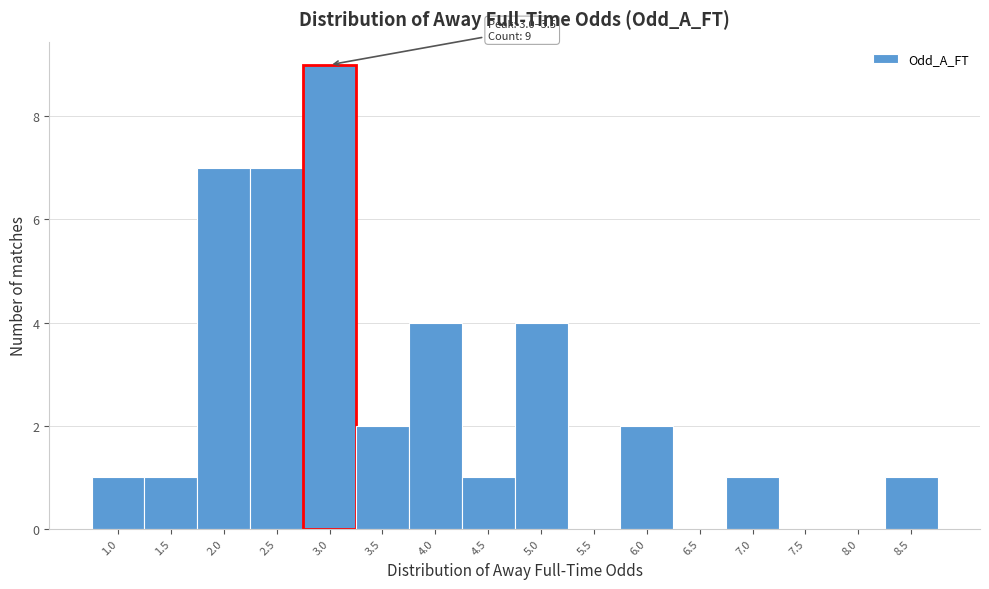

Reading left to right, list all the values displayed in this chart.

1.0=1	1.5=1	2.0=7	2.5=7	3.0=9	3.5=2	4.0=4	4.5=1	5.0=4	5.5=0	6.0=2	6.5=0	7.0=1	7.5=0	8.0=0	8.5=1